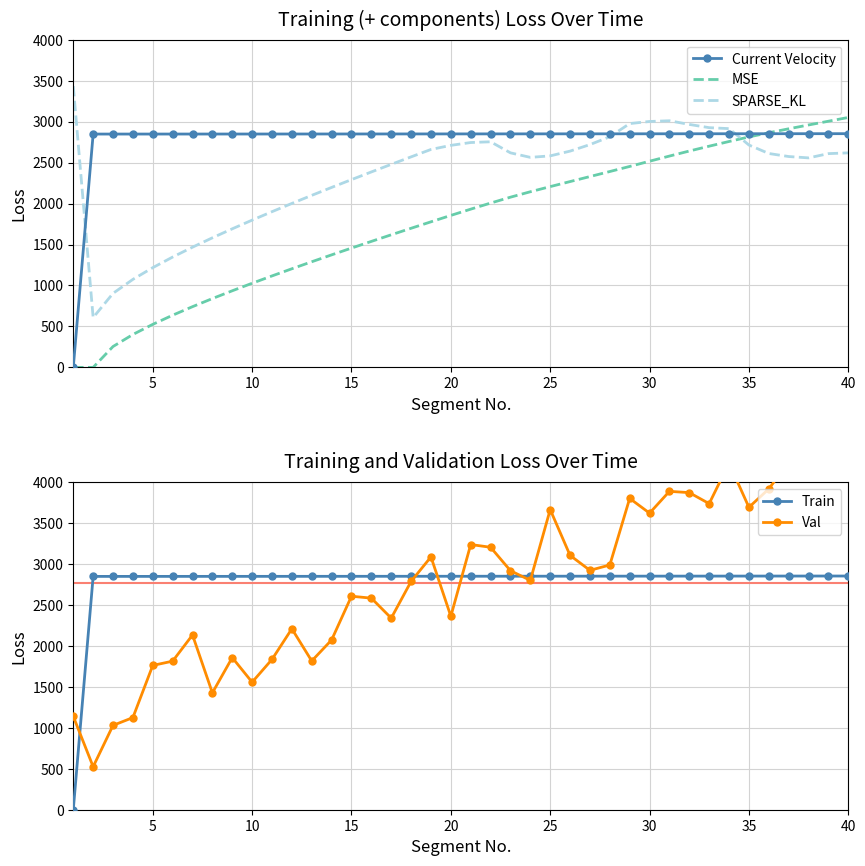

Reading left to right, transcribe all the data shown in this chart.

Current Velocity: 0.0	2848.4	2848.4	2848.4	2848.5	2848.6	2848.6	2848.7	2848.8	2848.9	2849.0	2849.1	2849.2	2849.3	2849.4	2849.5	2849.7	2849.8	2849.9	2850.1	2850.2	2850.4	2850.5	2850.7	2850.8	2850.9	2851.1	2851.2	2851.4	2851.5	2851.7	2851.9	2852.0	2852.2	2852.3	2852.5	2852.6	2852.8	2852.9	2853.0
MSE: 0.0	0.0	254.6	401.5	525.2	636.9	741.1	840.1	935.1	1027.0	1116.5	1203.8	1289.4	1373.5	1456.3	1538.0	1618.6	1698.2	1777.1	1855.2	1931.5	2005.9	2077.8	2144.0	2206.8	2268.3	2329.6	2391.0	2453.0	2516.9	2579.7	2641.2	2700.4	2757.6	2813.4	2864.3	2912.5	2959.3	3005.0	3051.0
SPARSE_KL: 3433.5	608.1	903.9	1074.3	1217.5	1346.8	1467.4	1581.8	1691.5	1797.6	1900.7	2001.4	2100.0	2196.8	2292.0	2385.9	2478.5	2569.9	2660.4	2710.5	2745.0	2754.1	2619.1	2563.7	2582.0	2640.0	2719.7	2815.5	2976.3	3002.0	3010.6	2965.9	2926.4	2914.5	2714.6	2611.0	2574.0	2557.5	2609.4	2618.7
Train: 0.0	2848.4	2848.4	2848.4	2848.5	2848.6	2848.6	2848.7	2848.8	2848.9	2849.0	2849.1	2849.2	2849.3	2849.4	2849.5	2849.7	2849.8	2849.9	2850.1	2850.2	2850.4	2850.5	2850.7	2850.8	2850.9	2851.1	2851.2	2851.4	2851.5	2851.7	2851.9	2852.0	2852.2	2852.3	2852.5	2852.6	2852.8	2852.9	2853.0
Val: 1139.4	525.0	1029.7	1124.8	1761.6	1813.6	2133.3	1427.0	1857.0	1556.8	1835.1	2209.2	1816.0	2072.4	2606.2	2582.9	2339.0	2787.5	3086.5	2361.7	3237.4	3204.0	2918.1	2799.5	3664.0	3104.9	2922.3	2987.7	3800.5	3620.6	3886.8	3870.9	3736.6	4230.7	3691.9	3916.4	4241.9	4077.8	4366.7	4128.3